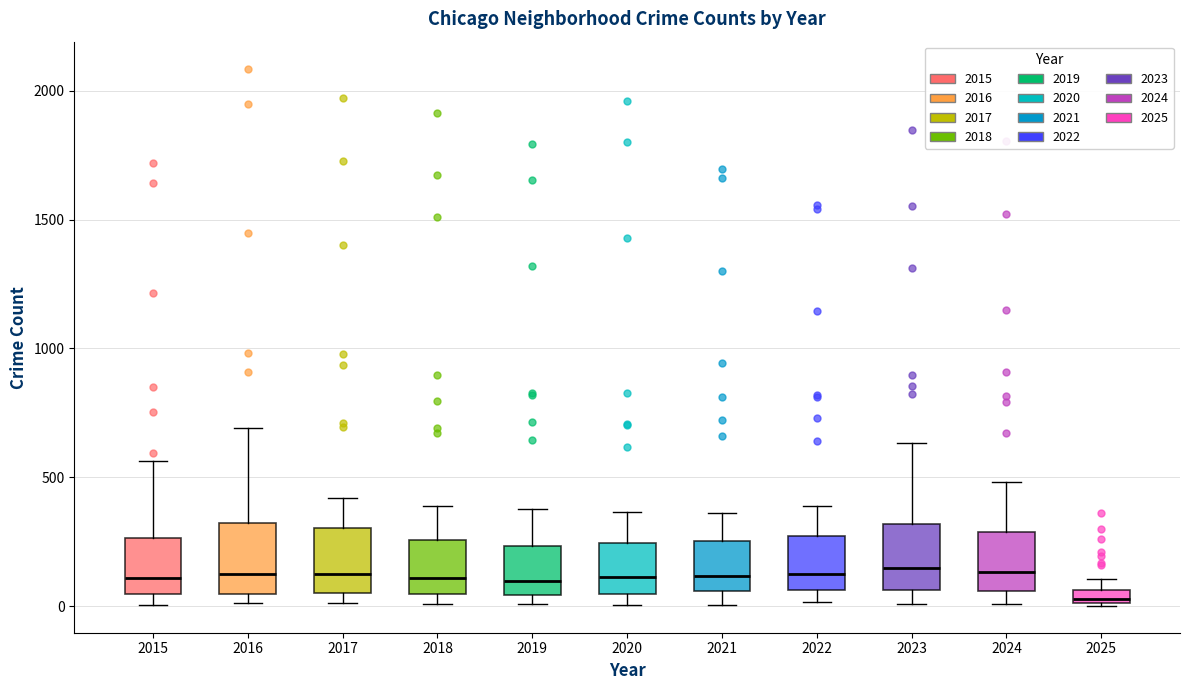

Which box has the lowest median line?

2025